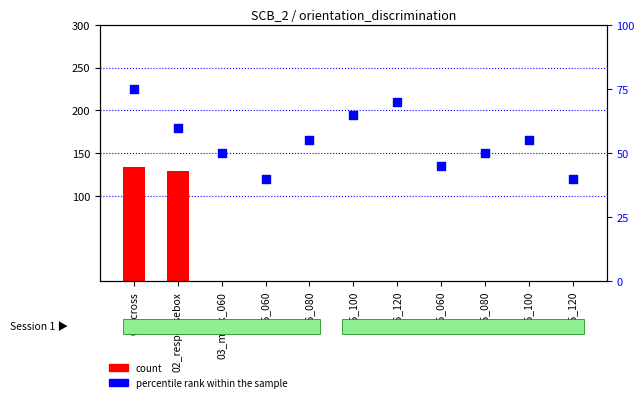

Which series reaches the minimum Y coordinate?

count